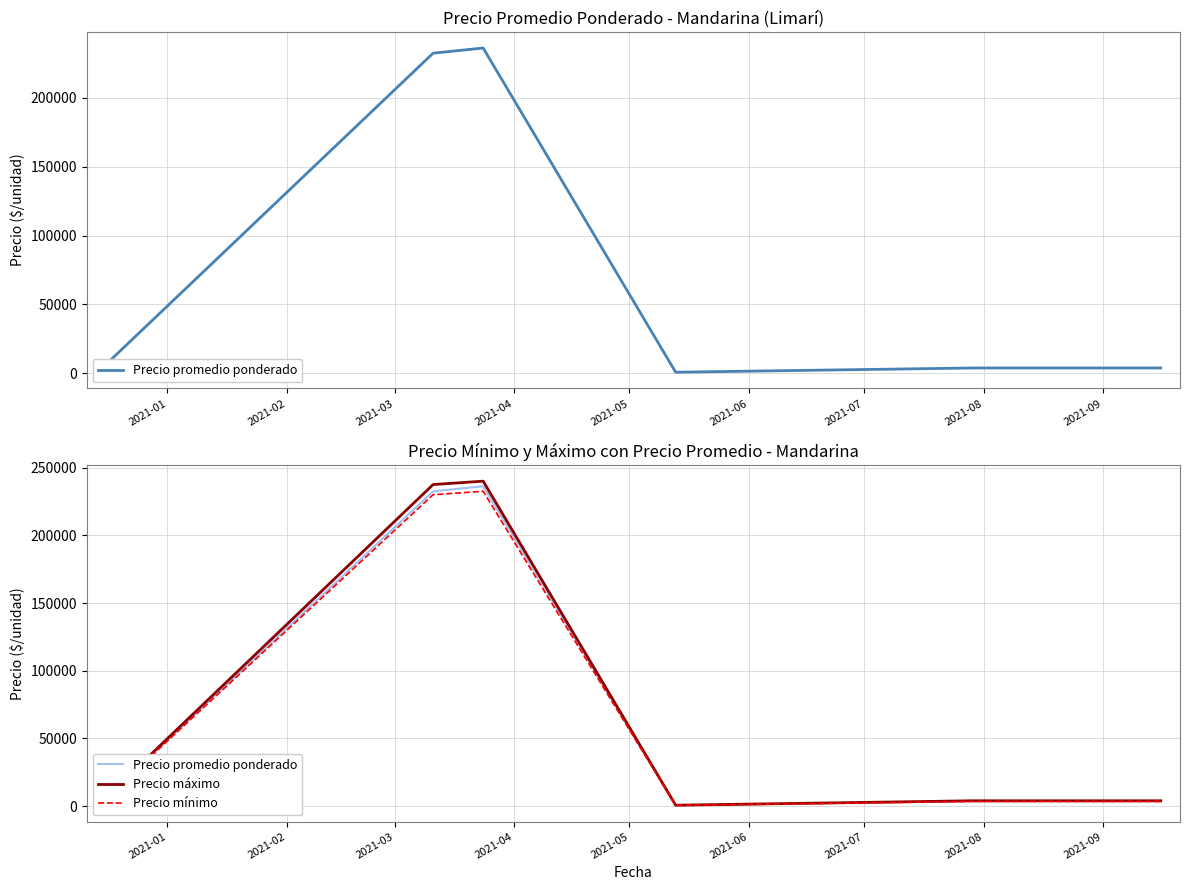

What is the highest value of the Precio máximo series?

240000